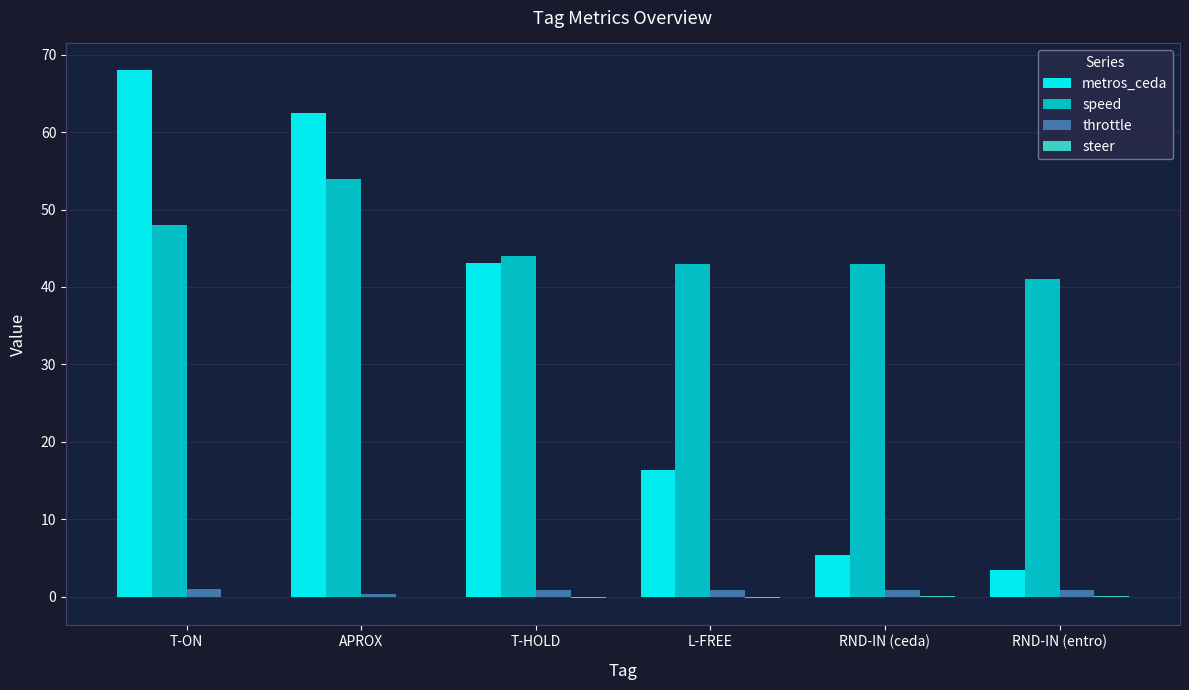

Which series changed the most between APROX and RND-IN (entro)?

metros_ceda